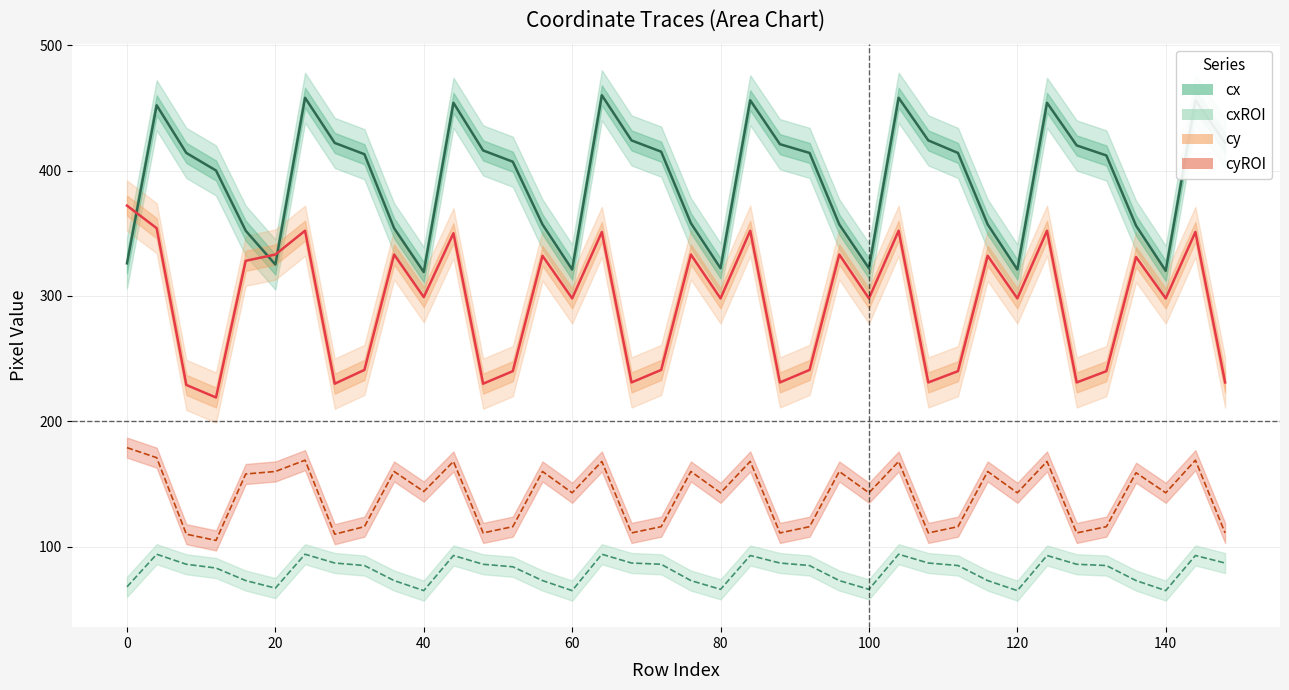

How many categories are shown in the chart?

38